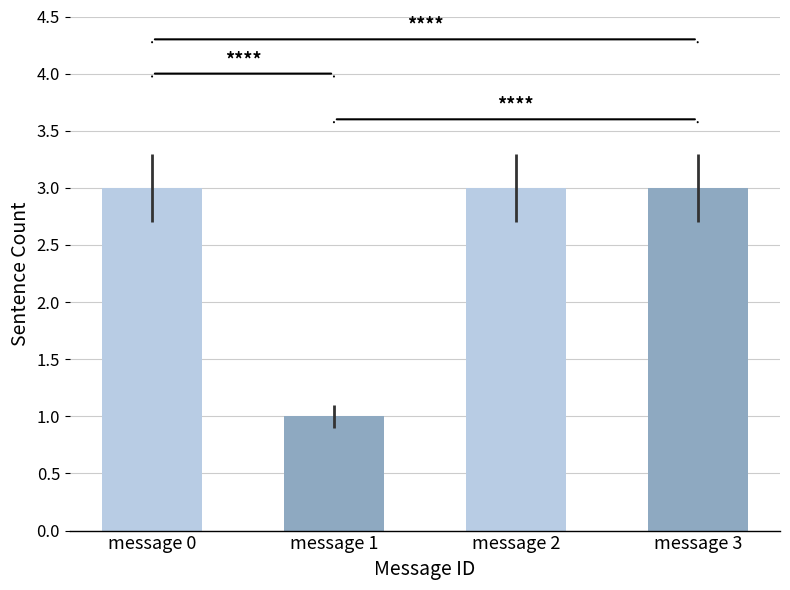

Reading right to left, transcribe all the data shown in this chart.

message 3=3	message 2=3	message 1=1	message 0=3